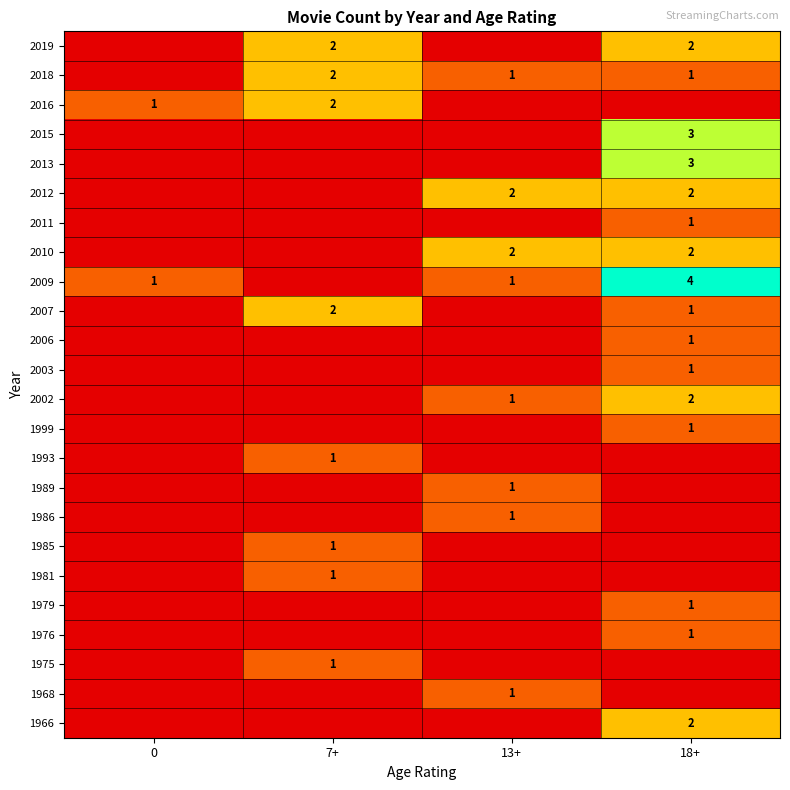

True or false: 2006 has a value of 1 at 18+.

True